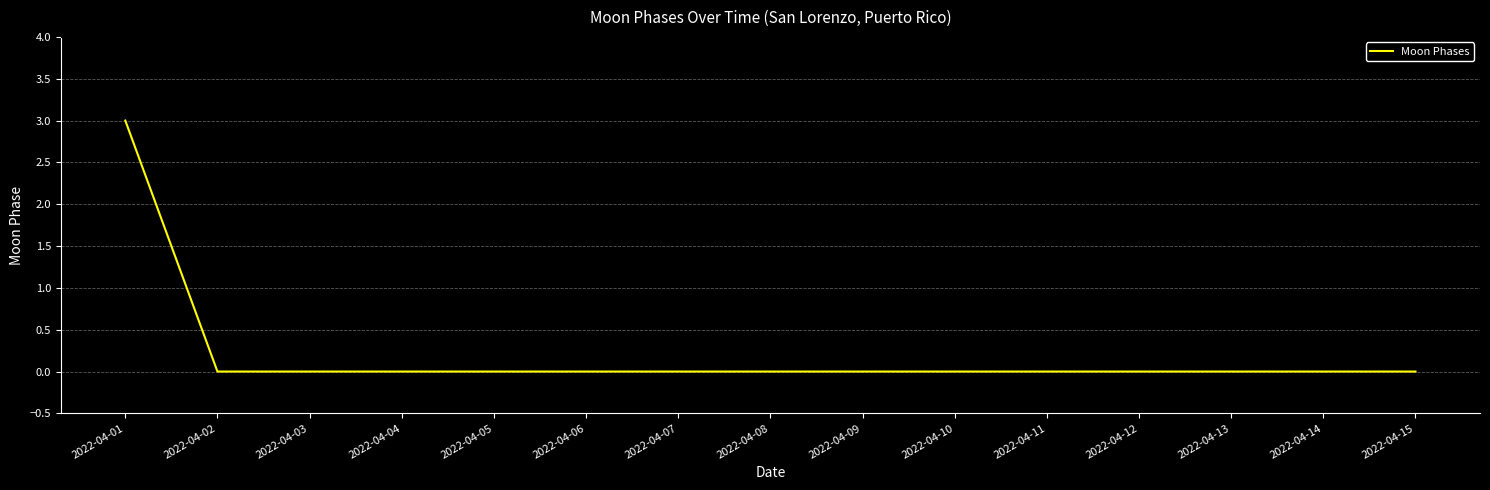

Is it true that the value at 2022-04-15 is -2?

False